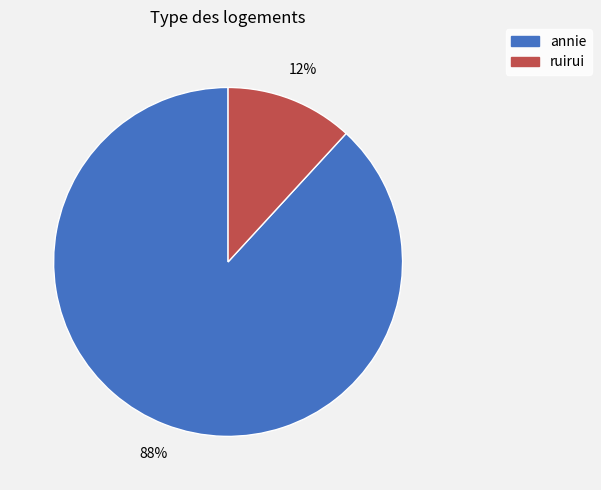

Which category has the biggest portion of the pie?

annie